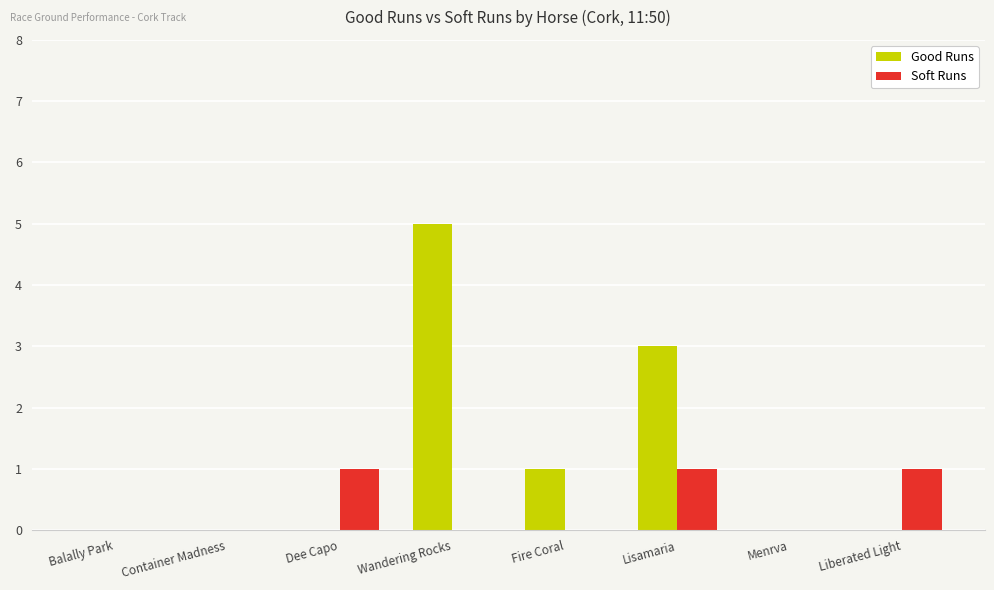

How many categories are shown in the chart?

8